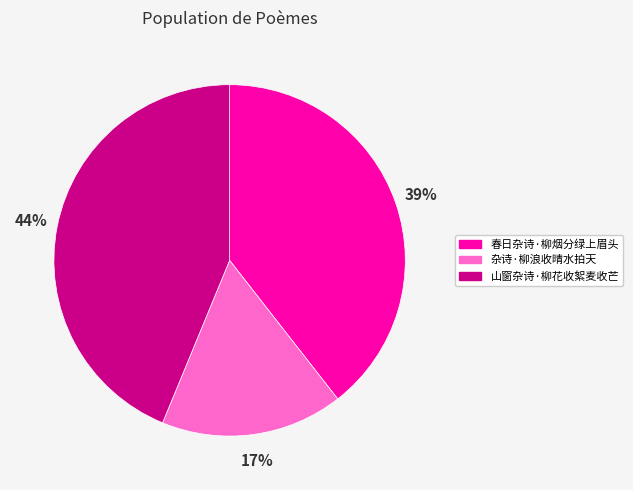

Is there any slice that represents more than half of the pie?

No